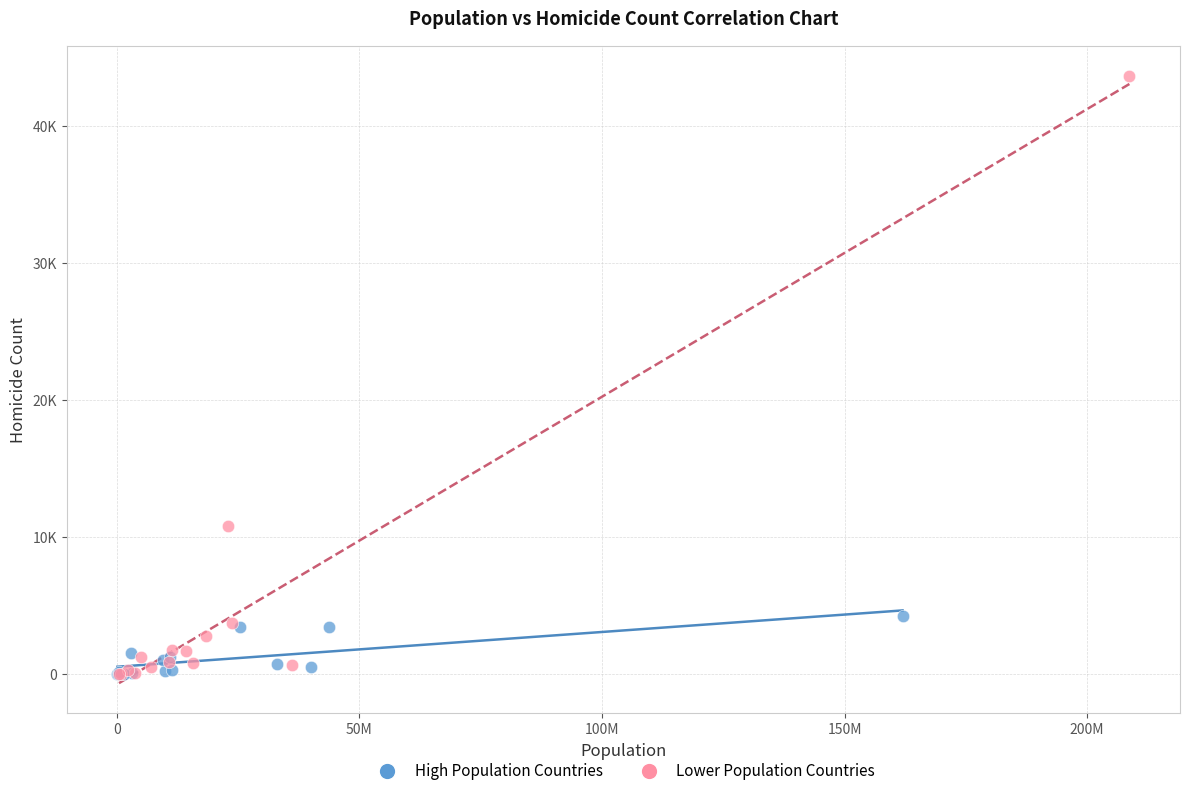

What are all the series names shown in the legend?

High Population Countries, Lower Population Countries